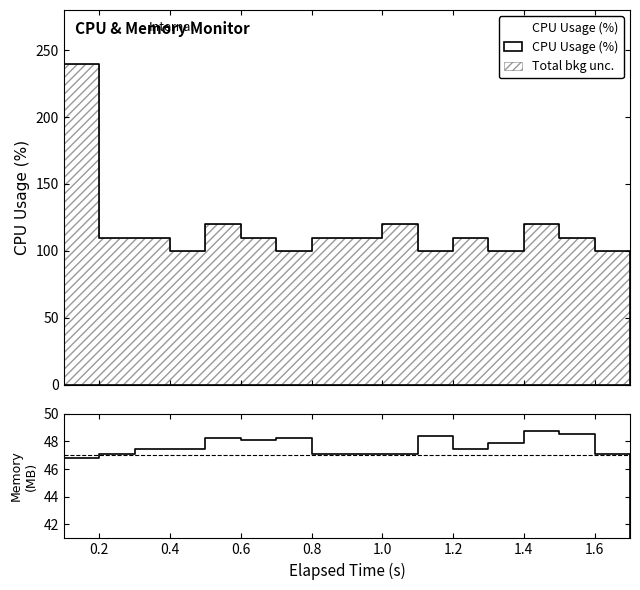

What is the total value across all series at 1.0?

156.8